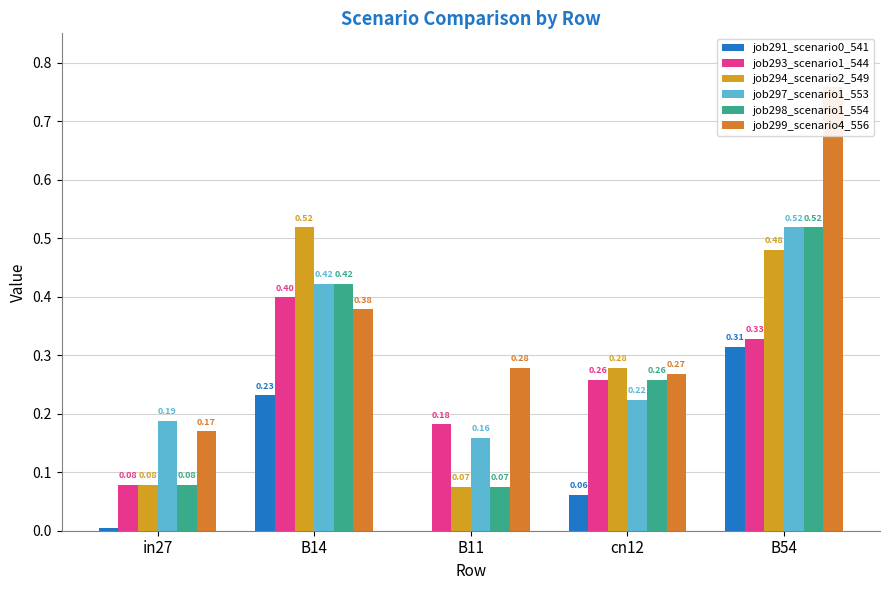

Rank the series at B54 from lowest to highest value.

job291_scenario0_541, job293_scenario1_544, job294_scenario2_549, job297_scenario1_553, job298_scenario1_554, job299_scenario4_556